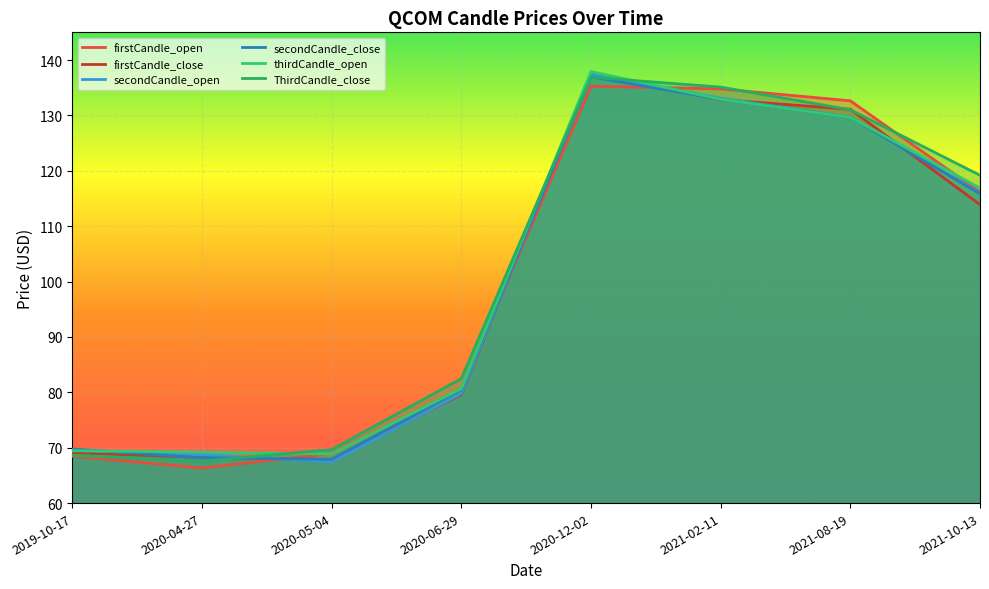

Between 2019-10-17 and 2021-02-11, which is larger?

2021-02-11